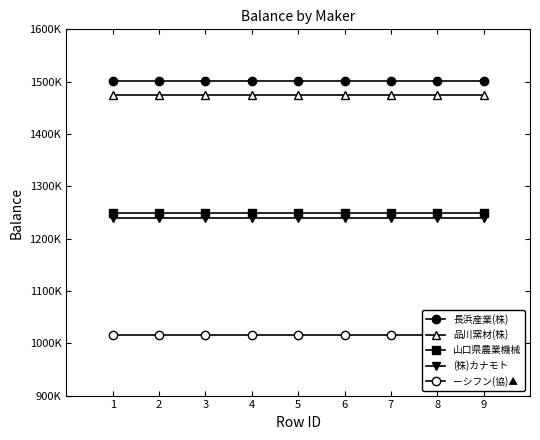

Which series changed the most between 7 and 9?

長浜産業(株)